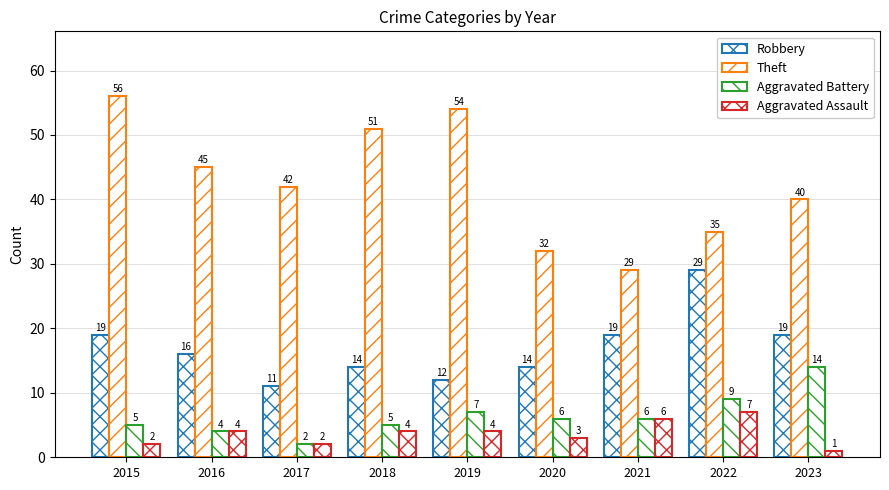

Is the value of Robbery at 2018 greater than the value of Aggravated Assault at 2015?

Yes